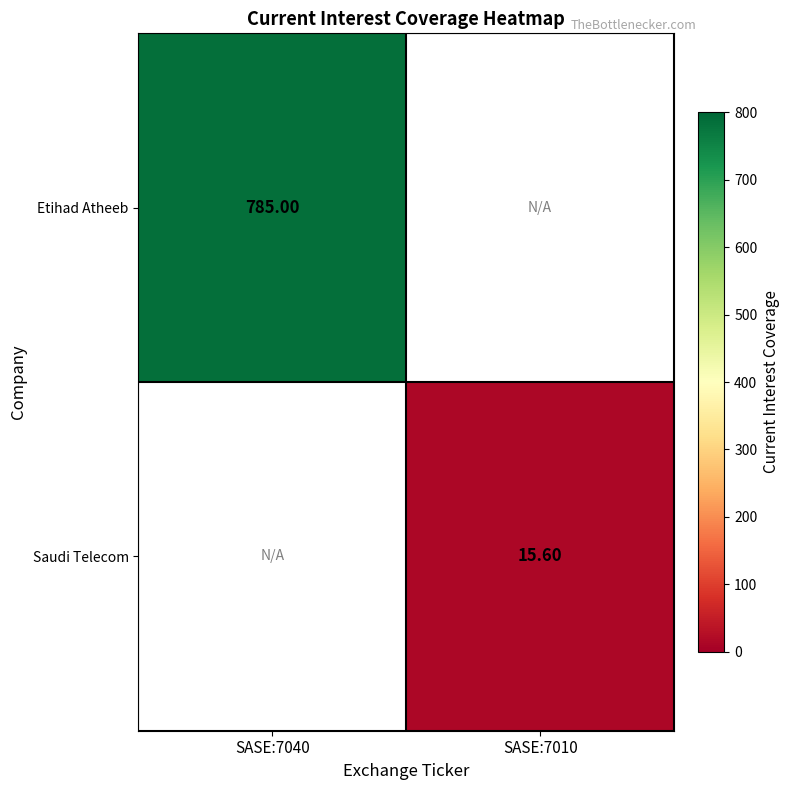

Is it true that Saudi Telecom equals 26.4 at SASE:7010?

False